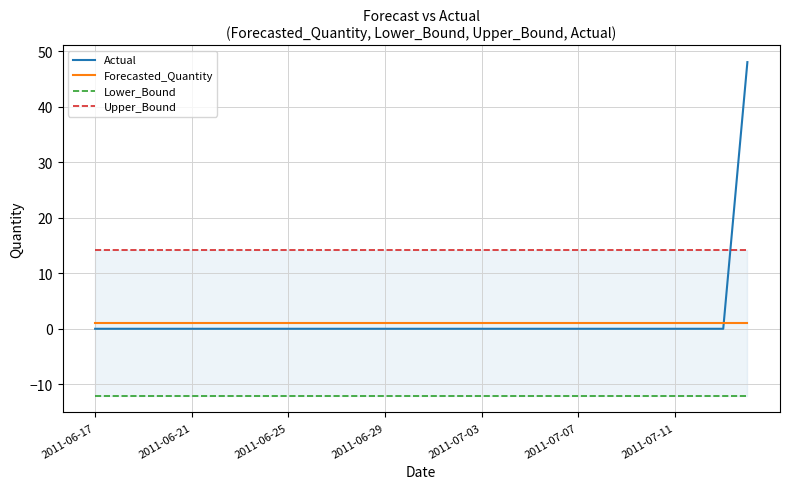

What is the sum of all Forecasted_Quantity values?

29.0